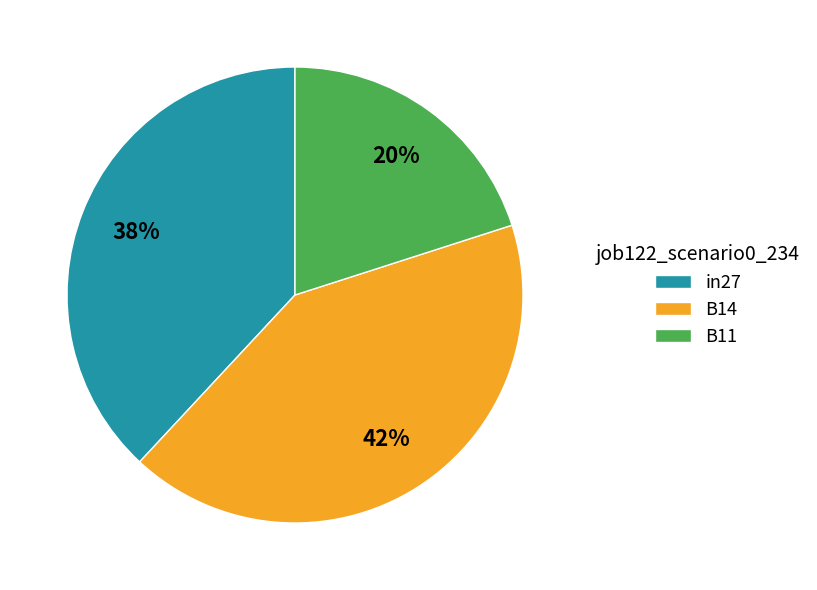

Rank the categories by value from highest to lowest.

B14, in27, B11